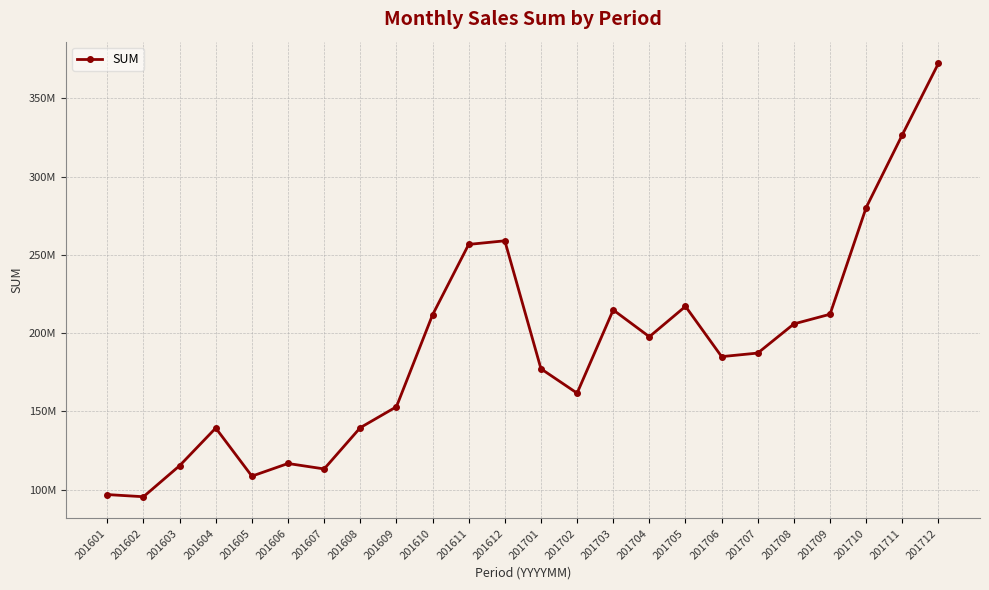

What is the difference between the maximum and minimum values?

276912755.0